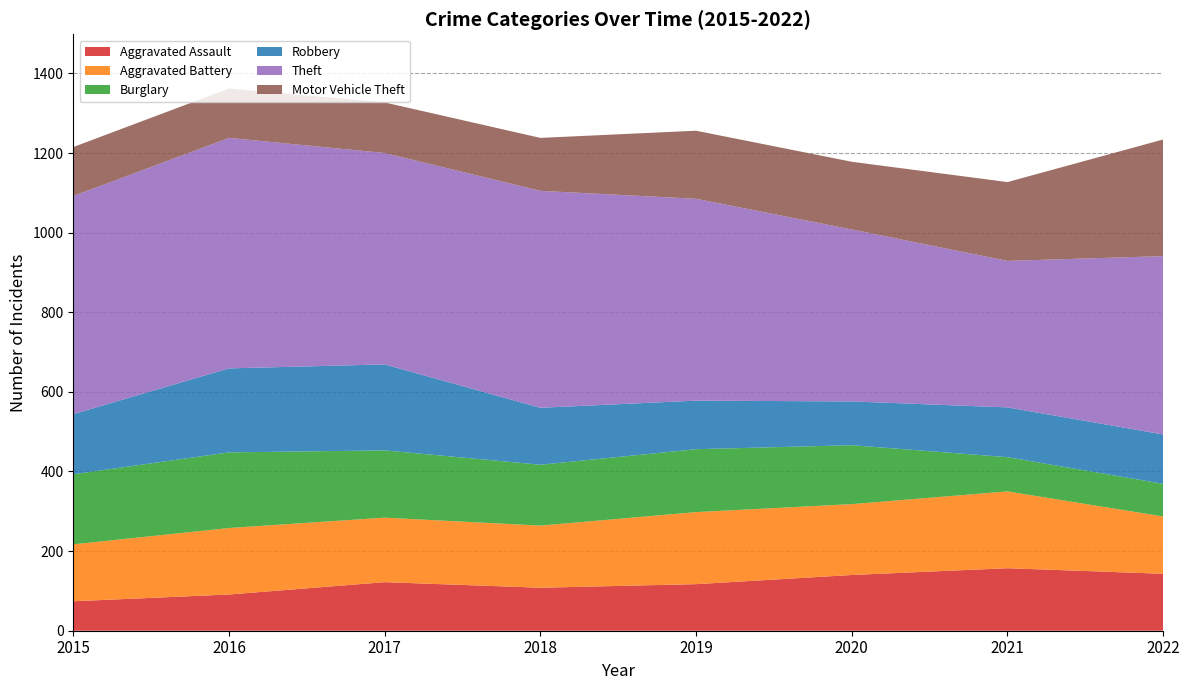

Reading right to left, list all the values displayed in this chart.

Aggravated Assault: 2022=143	2021=157	2020=140	2019=117	2018=108	2017=122	2016=91	2015=74
Aggravated Battery: 2022=144	2021=193	2020=178	2019=181	2018=156	2017=162	2016=167	2015=143
Burglary: 2022=82	2021=86	2020=148	2019=158	2018=153	2017=169	2016=190	2015=176
Robbery: 2022=124	2021=125	2020=110	2019=122	2018=143	2017=216	2016=211	2015=151
Theft: 2022=448	2021=368	2020=432	2019=507	2018=545	2017=531	2016=579	2015=548
Motor Vehicle Theft: 2022=293	2021=198	2020=170	2019=171	2018=133	2017=127	2016=124	2015=123